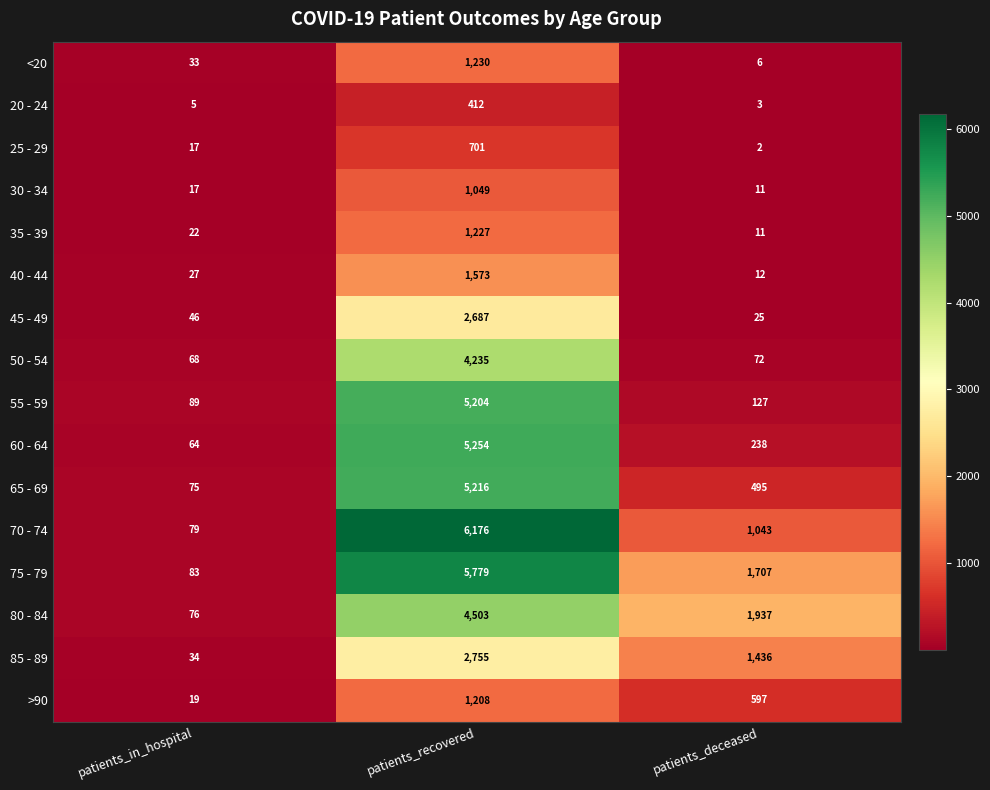

Which label corresponds to the smallest value in the chart?

patients_deceased